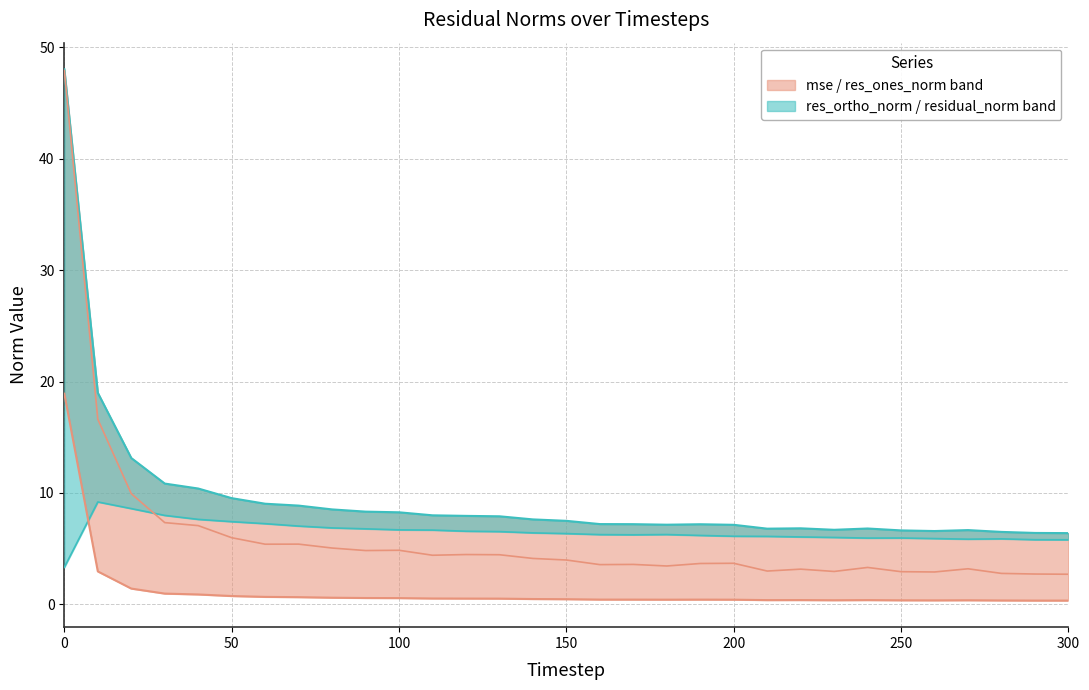

What is the difference between the residual_norm values at 0 and 10?

29.0